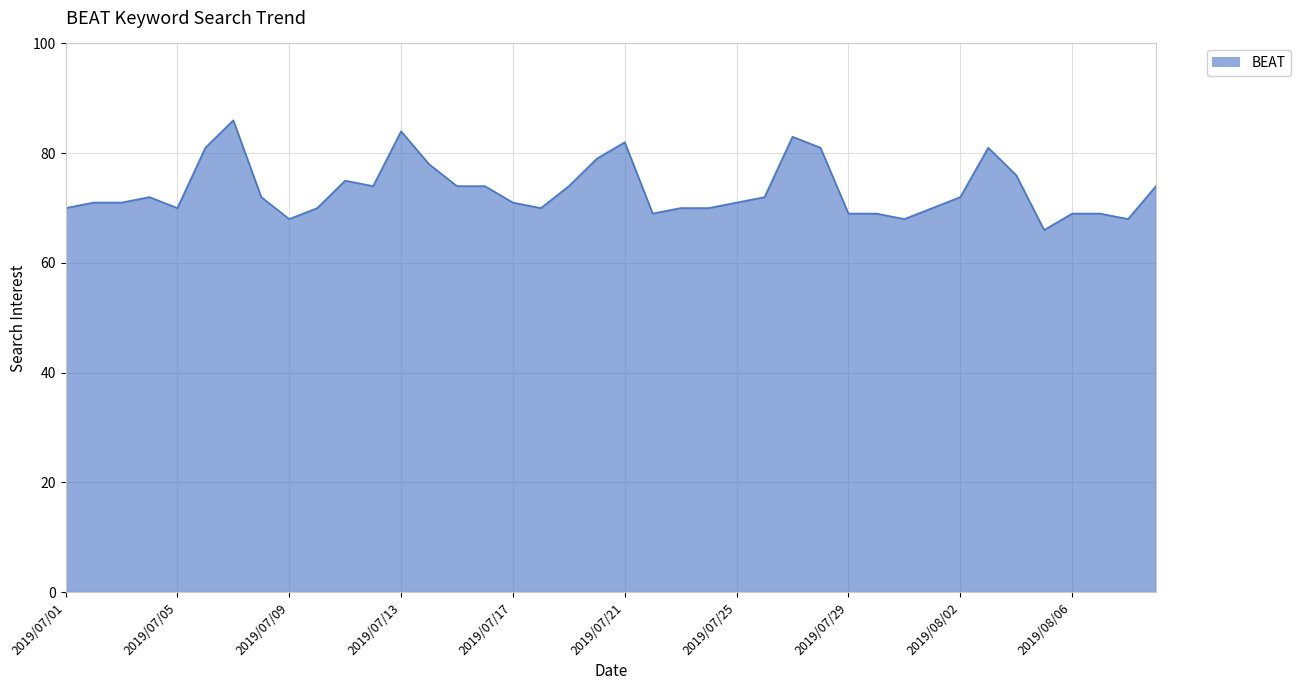

What is the difference between the second highest and minimum values?

18